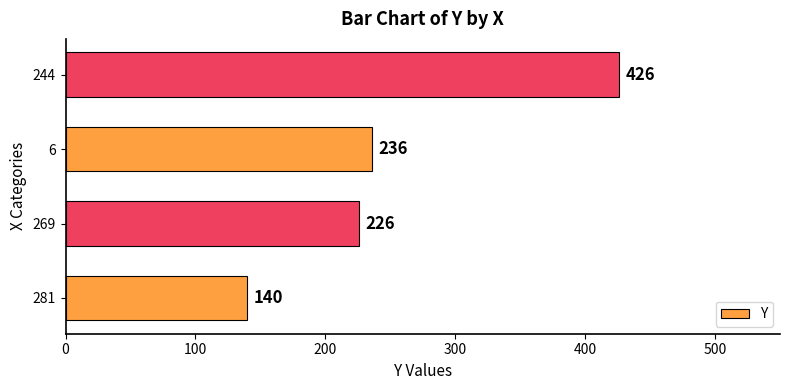

Rank the categories by value from highest to lowest.

244, 6, 269, 281